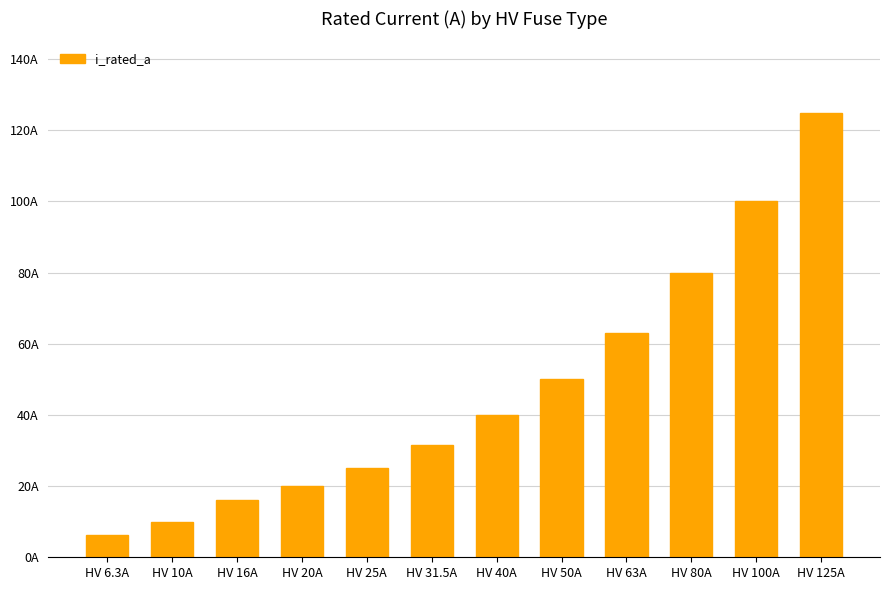

What is the label of the 10th bar from the right?

HV 16A